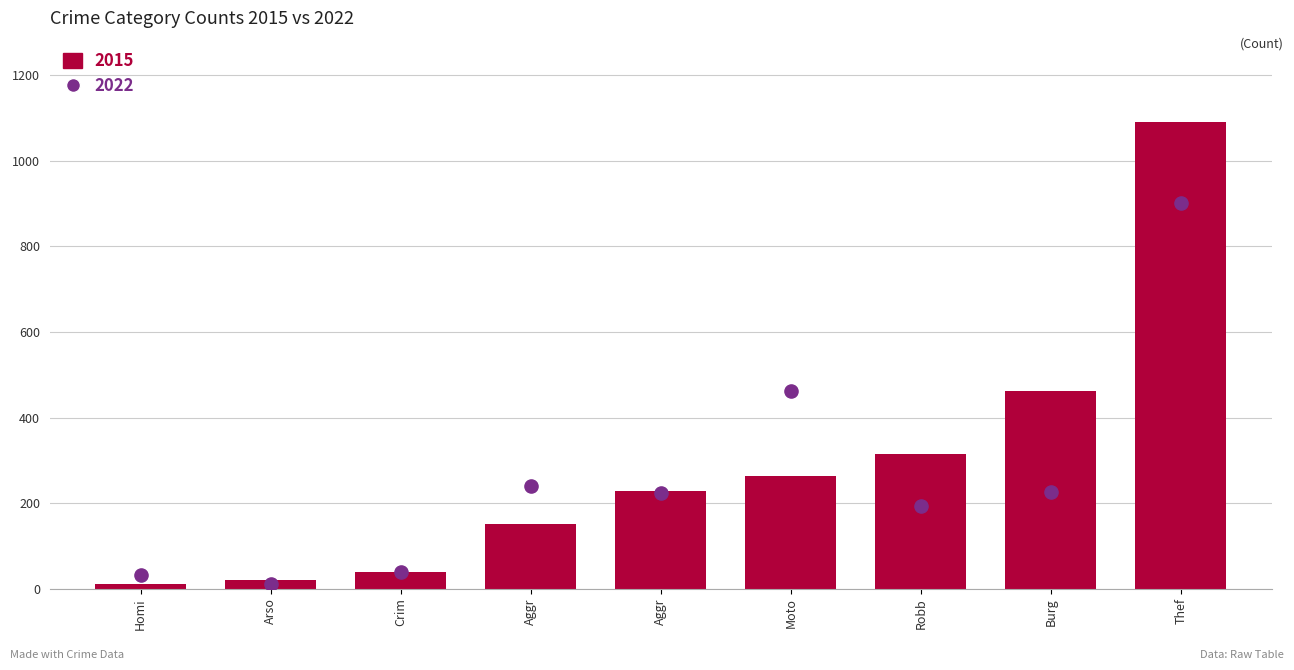

Is the value of 2015 at Motor Vehicle Theft greater than the value of 2022 at Homicide?

Yes